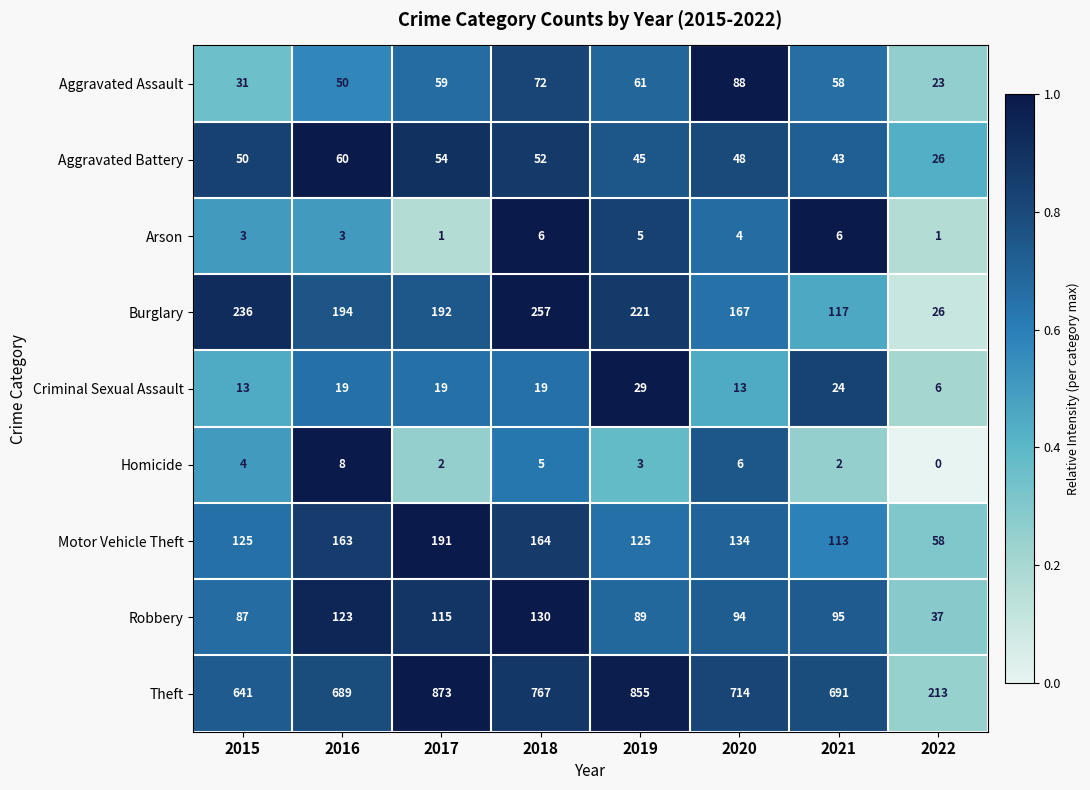

What is the difference between the maximum and second lowest values in the Arson series?

5